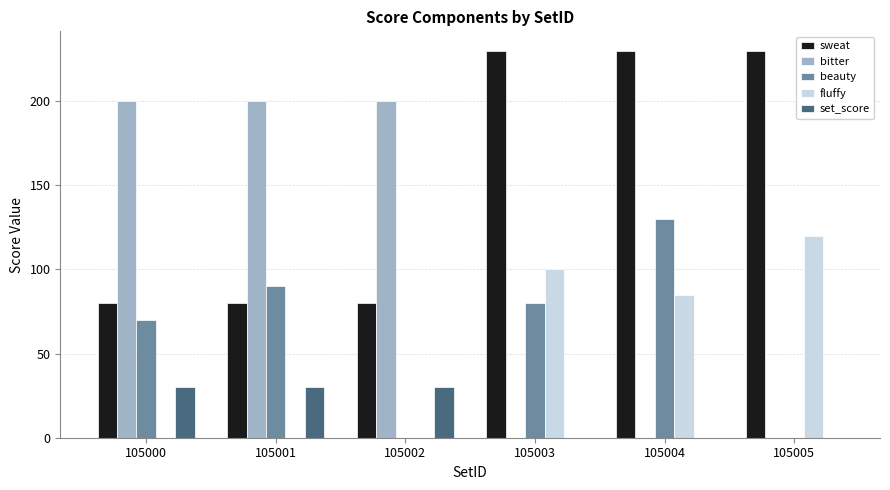

What is the spread (max minus min) of values at 105005?

230